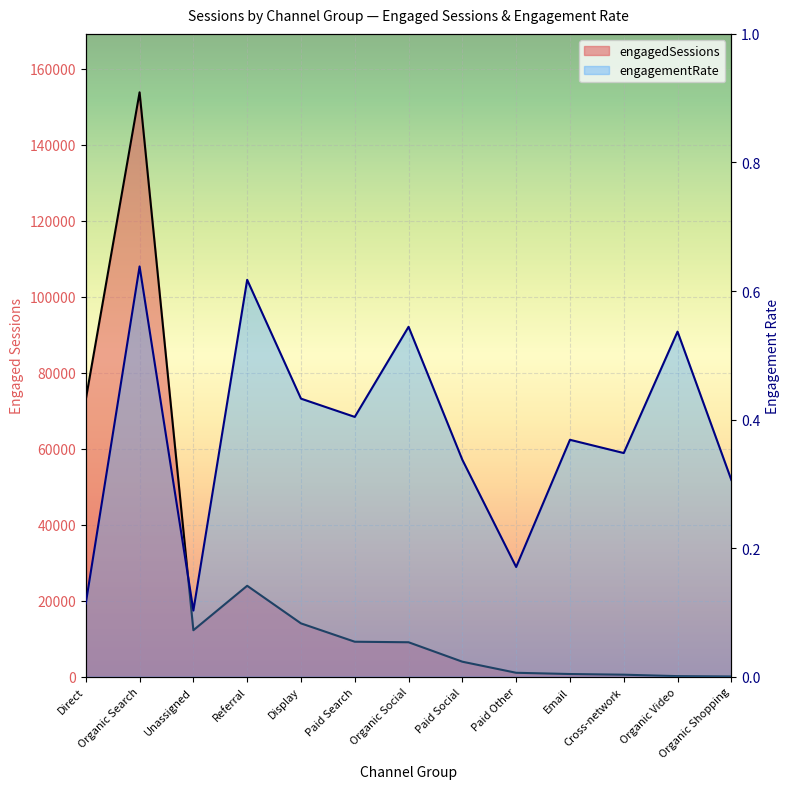

At Paid Social, list the series in order from smallest to largest.

engagementRate, engagedSessions